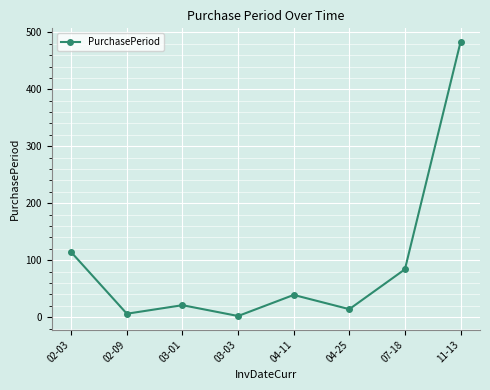

Reading left to right, list all the values displayed in this chart.

114	6	21	2	39	14	84	483